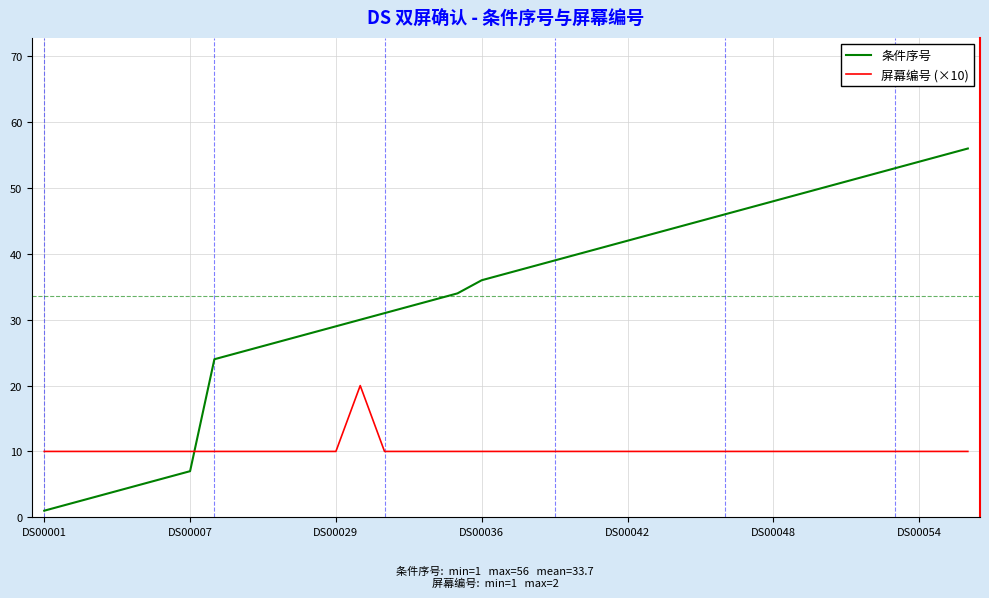

Which series has the largest range (max minus min)?

条件序号